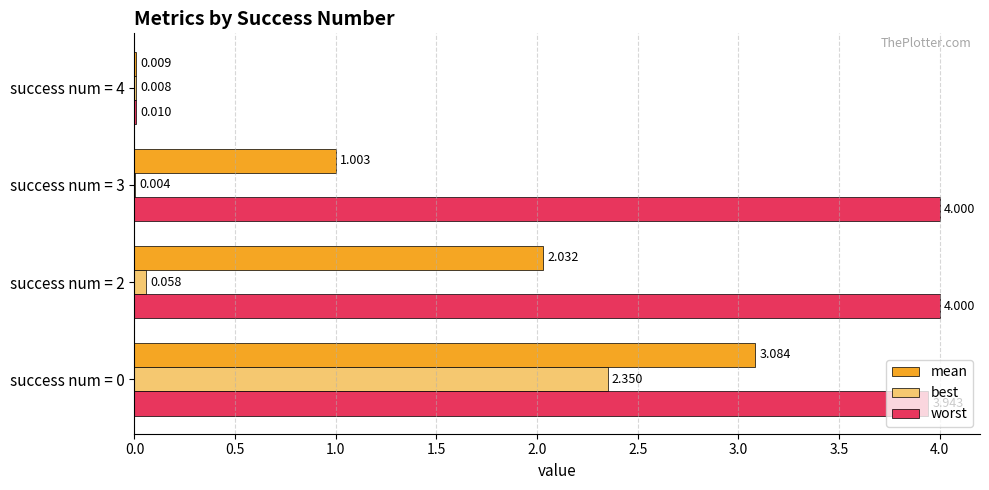

What are all the series names shown in the legend?

mean, best, worst